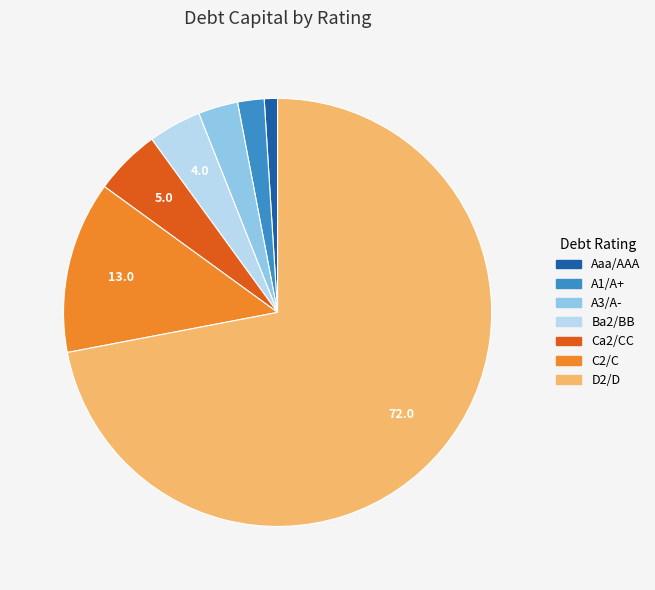

How many slices are in this pie chart?

7